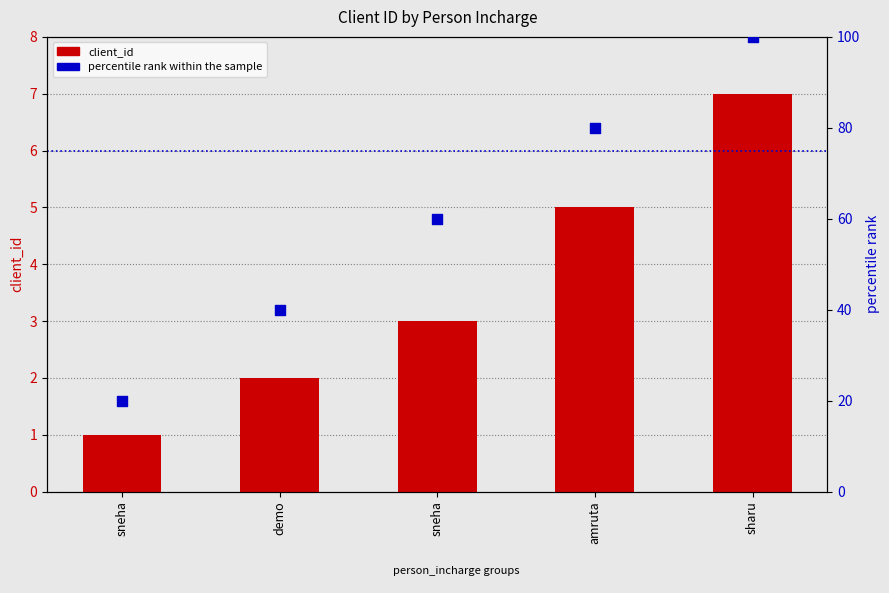

Is the value of percentile rank within the sample at sharu greater than the value of client_id at sneha?

Yes